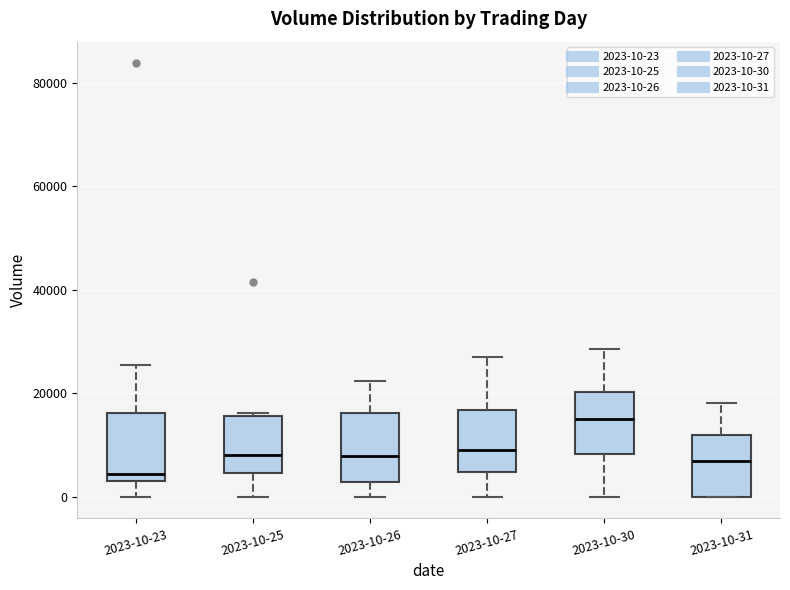

Which box's median line is the lowest?

2023-10-23